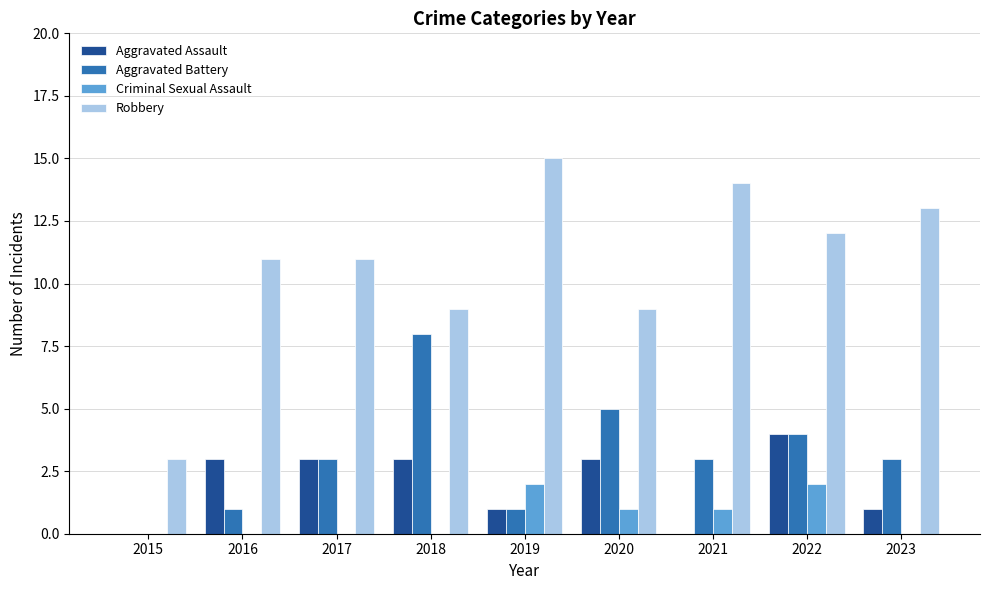

Is it true that Criminal Sexual Assault equals 0 at 2023?

True